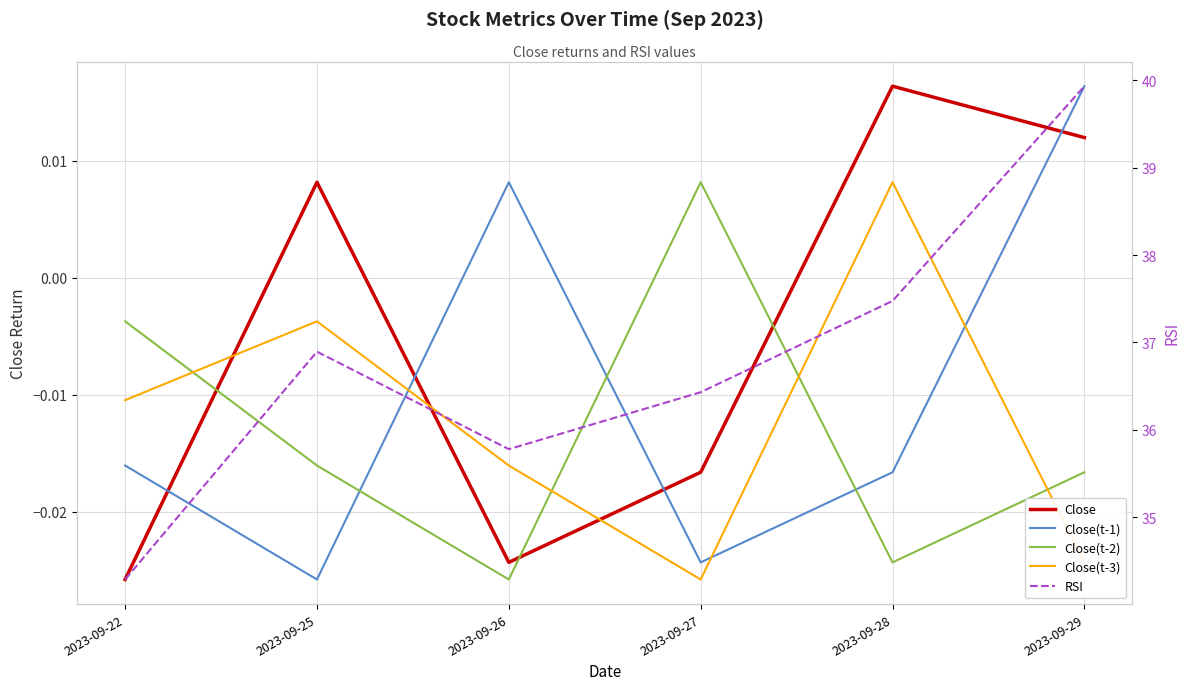

Is this an area chart (filled region under the line)?

No